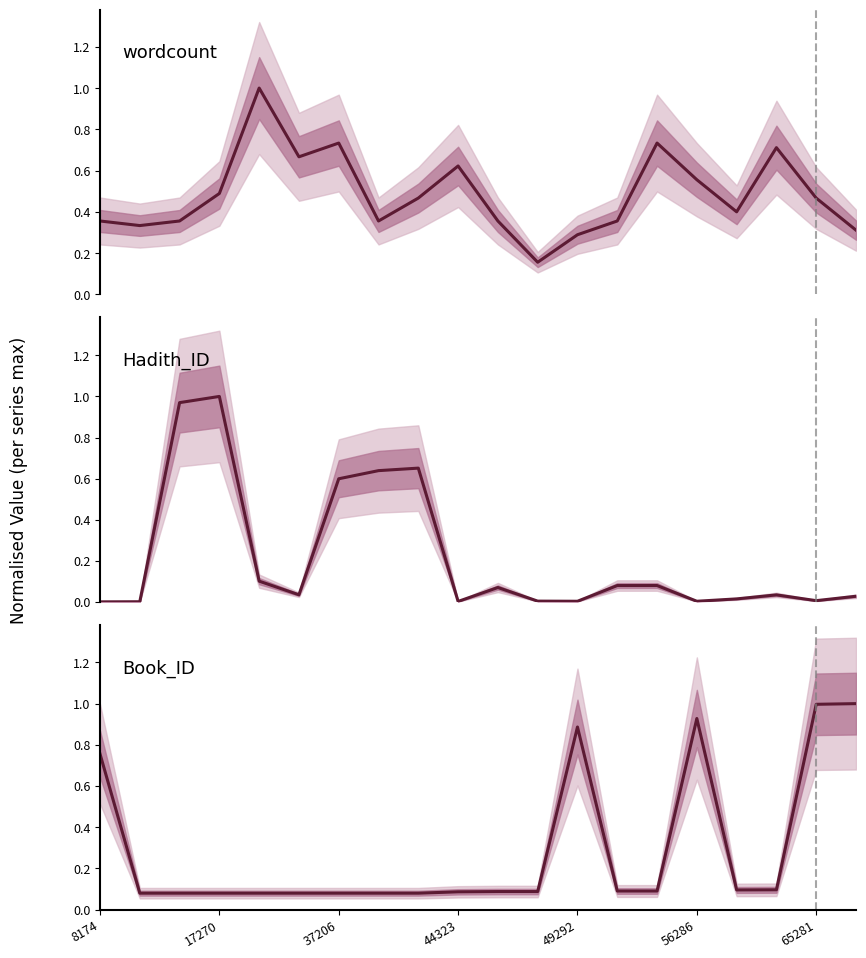

True or false: wordcount has more than 1 interior local peaks.

True